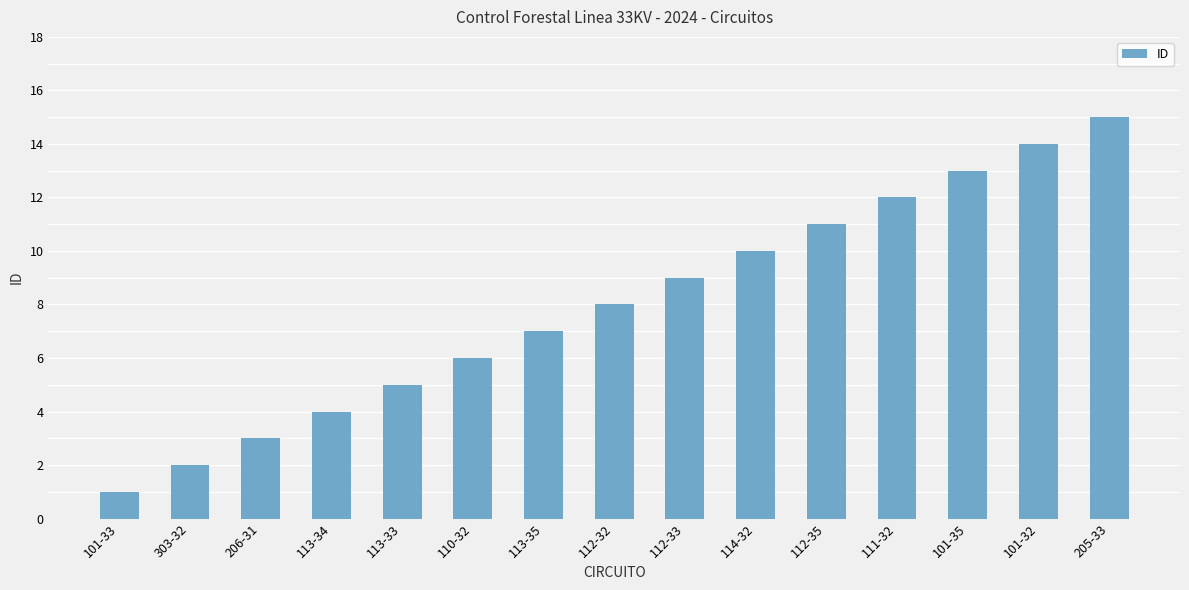

What is the value of the 3rd bar from the left?

3